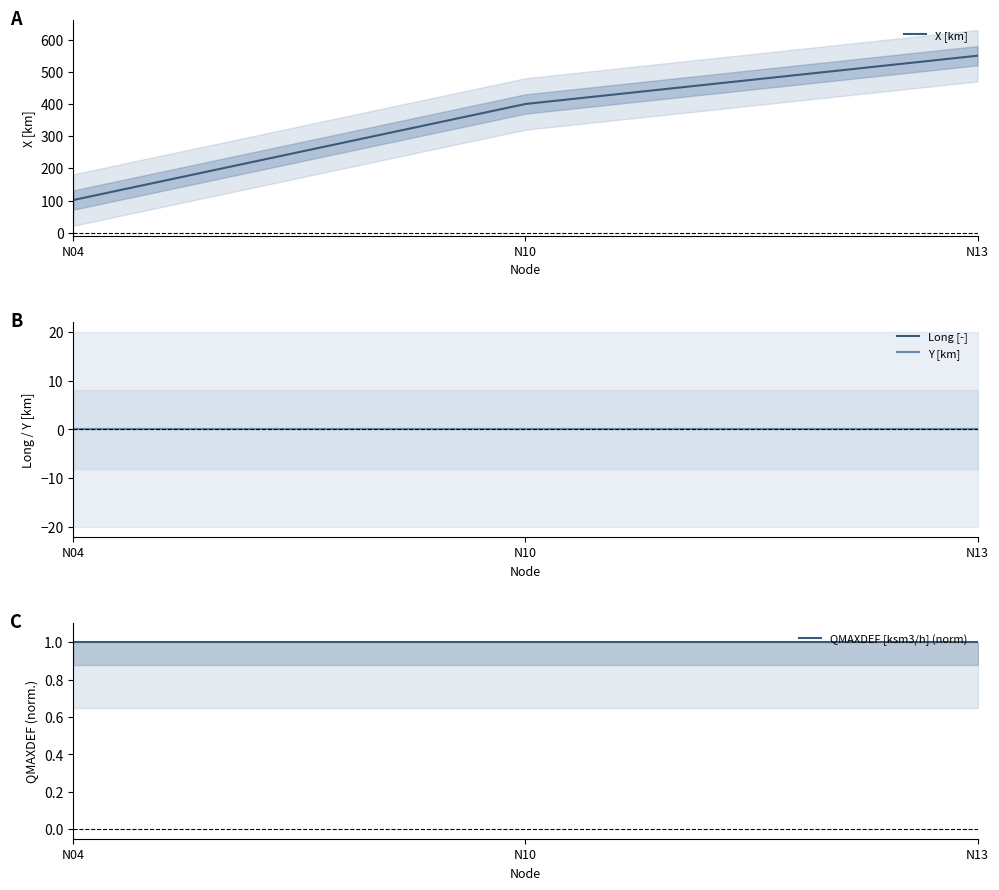

Which series has the largest total across all categories?

X [km]